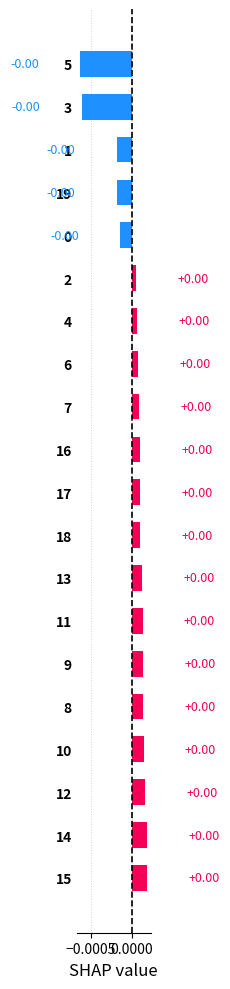

At which category does the chart reach its peak across all series?

15